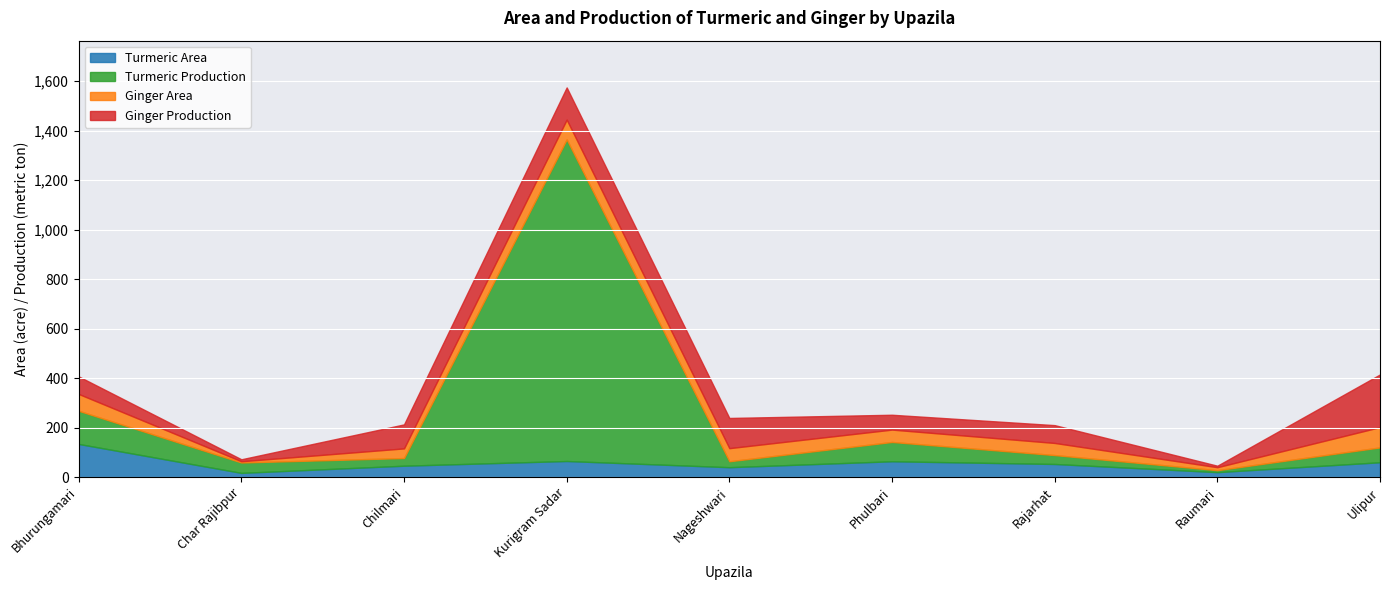

At which category does Ginger Production reach its first local peak?

Kurigram Sadar